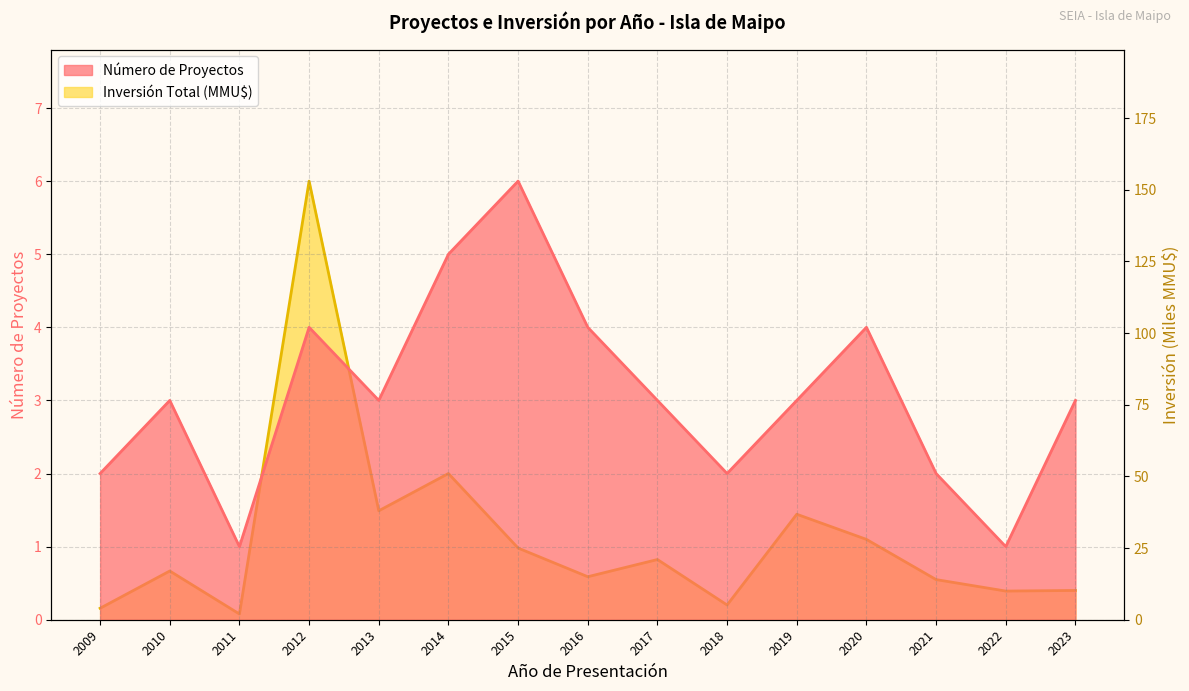

How many interior local peaks does the Número de Proyectos series have?

4